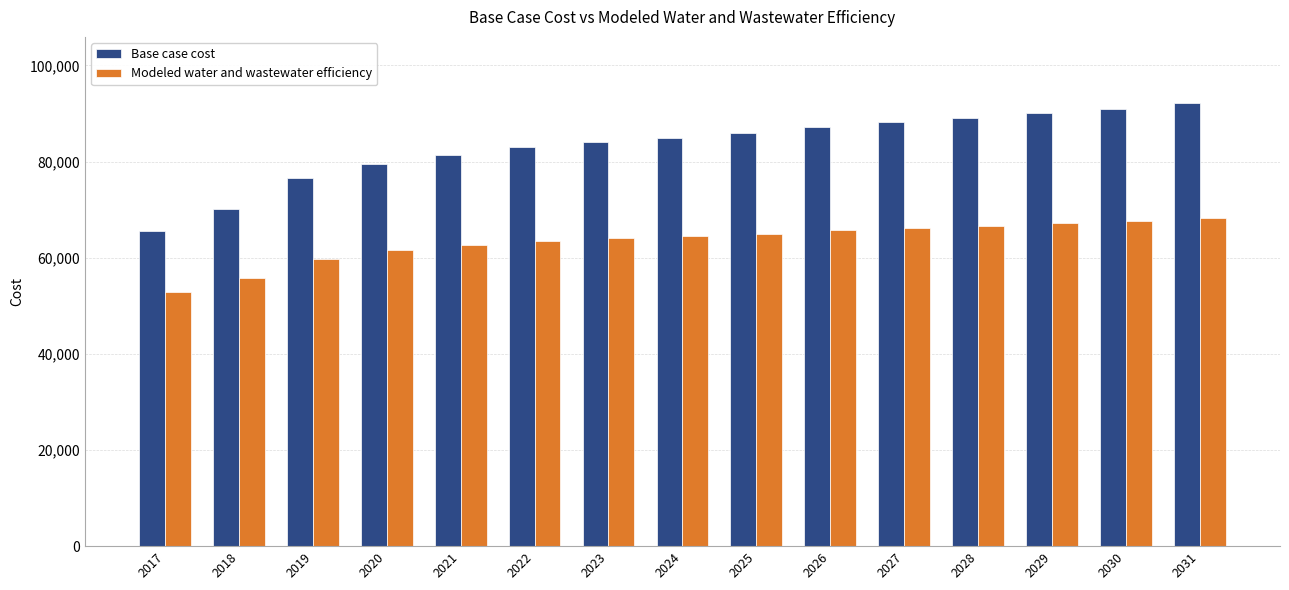

Is it true that Base case cost equals 115408.3 at 2018?

False